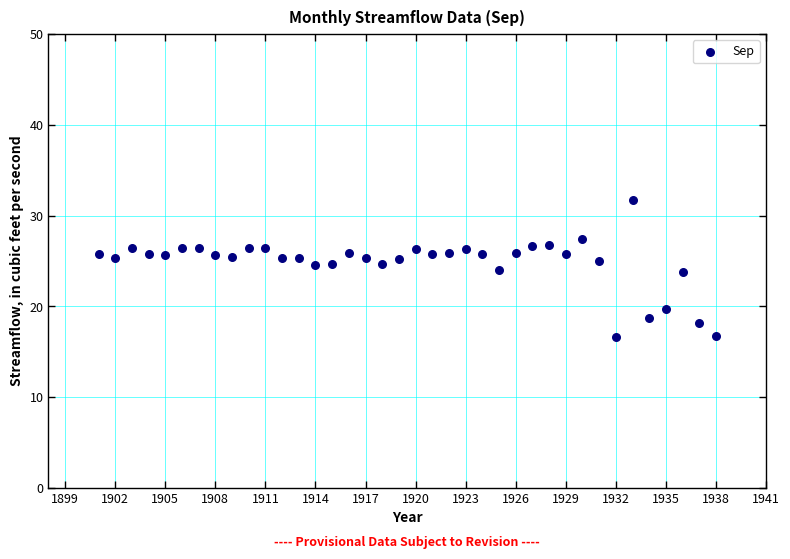

What is the range of Y values (max minus min)?

15.1